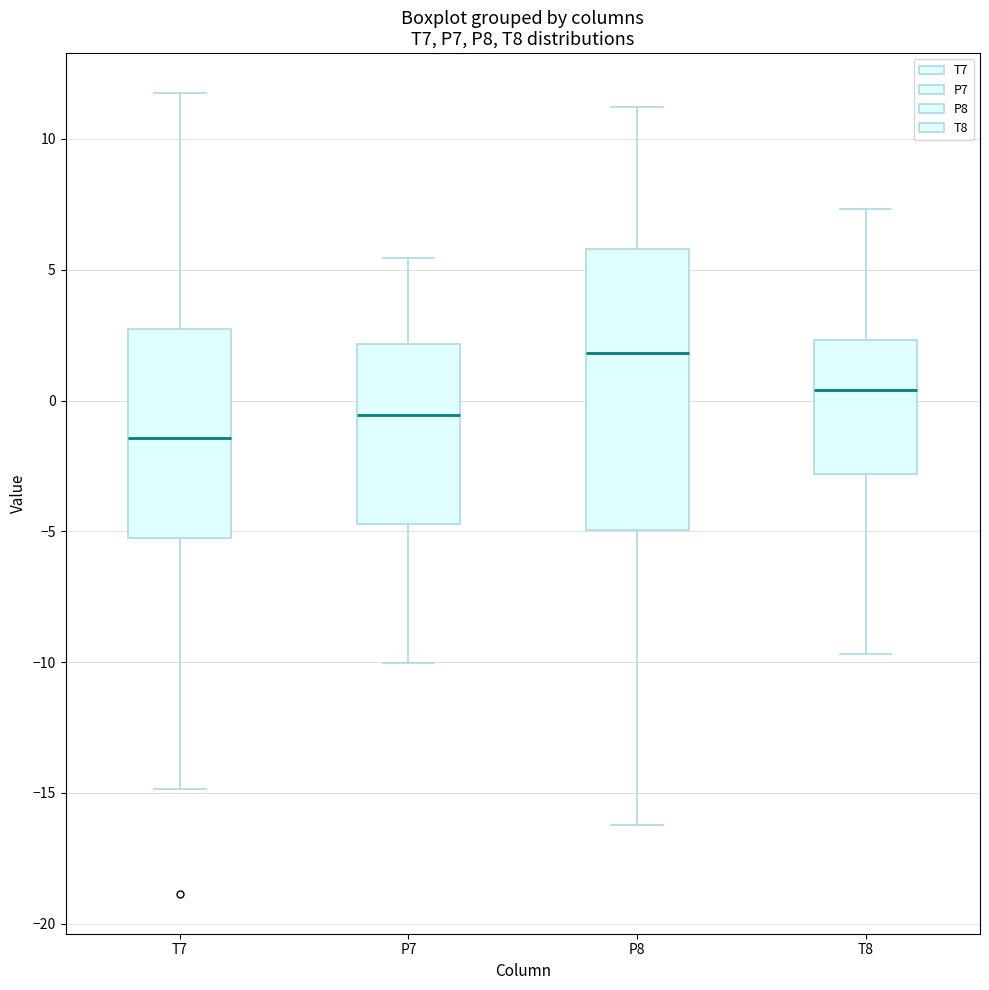

Reading left to right, transcribe this box plot: for each box, give where its median line is, the range the box spans, and where its two whiskers end, as read against the y-axis. The values are not printed on the chart, so give them approximately, as read against the axis.

T7: median -1.5, box -5.5 to 3.0, whiskers -15.0 to 12.0
P7: median -0.5, box -4.5 to 2.0, whiskers -10.0 to 5.5
P8: median 2.0, box -5.0 to 6.0, whiskers -16.0 to 11.0
T8: median 0.5, box -3.0 to 2.5, whiskers -9.5 to 7.5